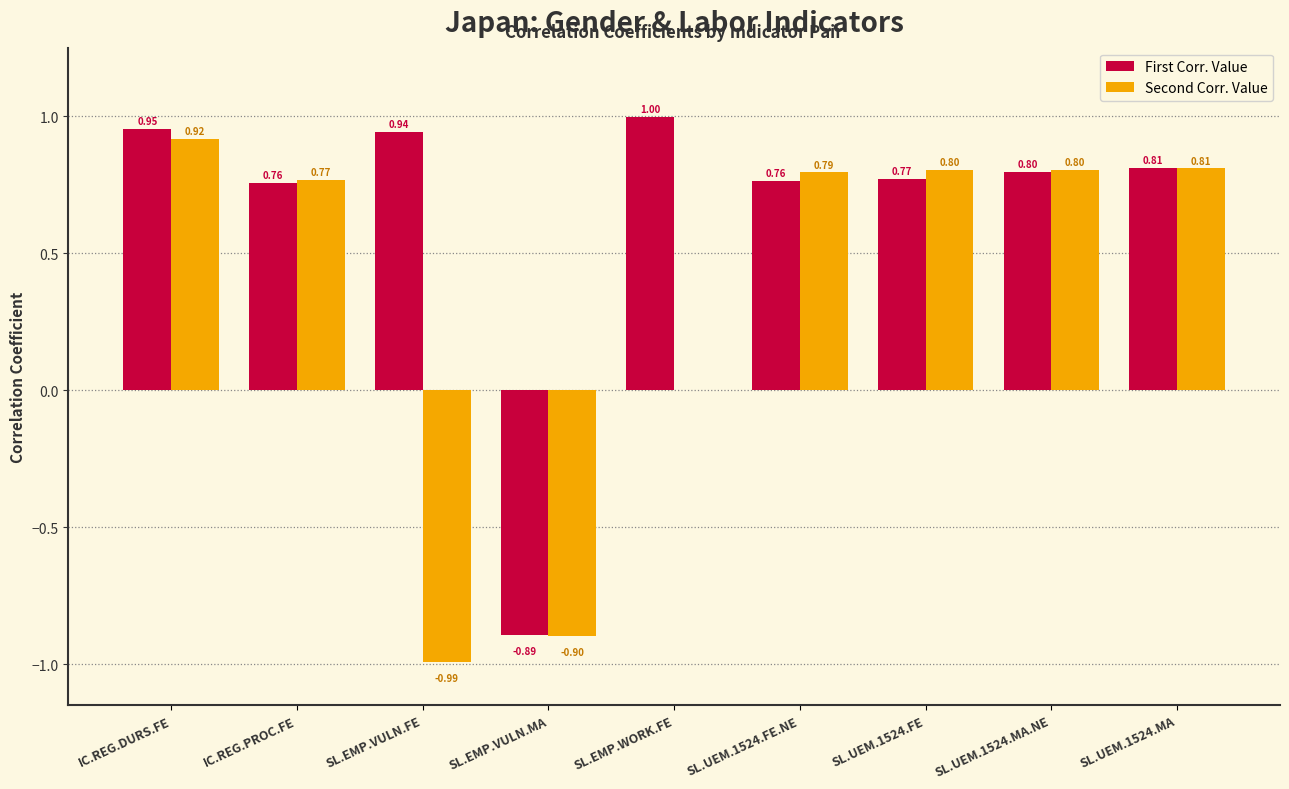

Which label corresponds to the largest value in the chart?

SL.EMP.WORK.FE